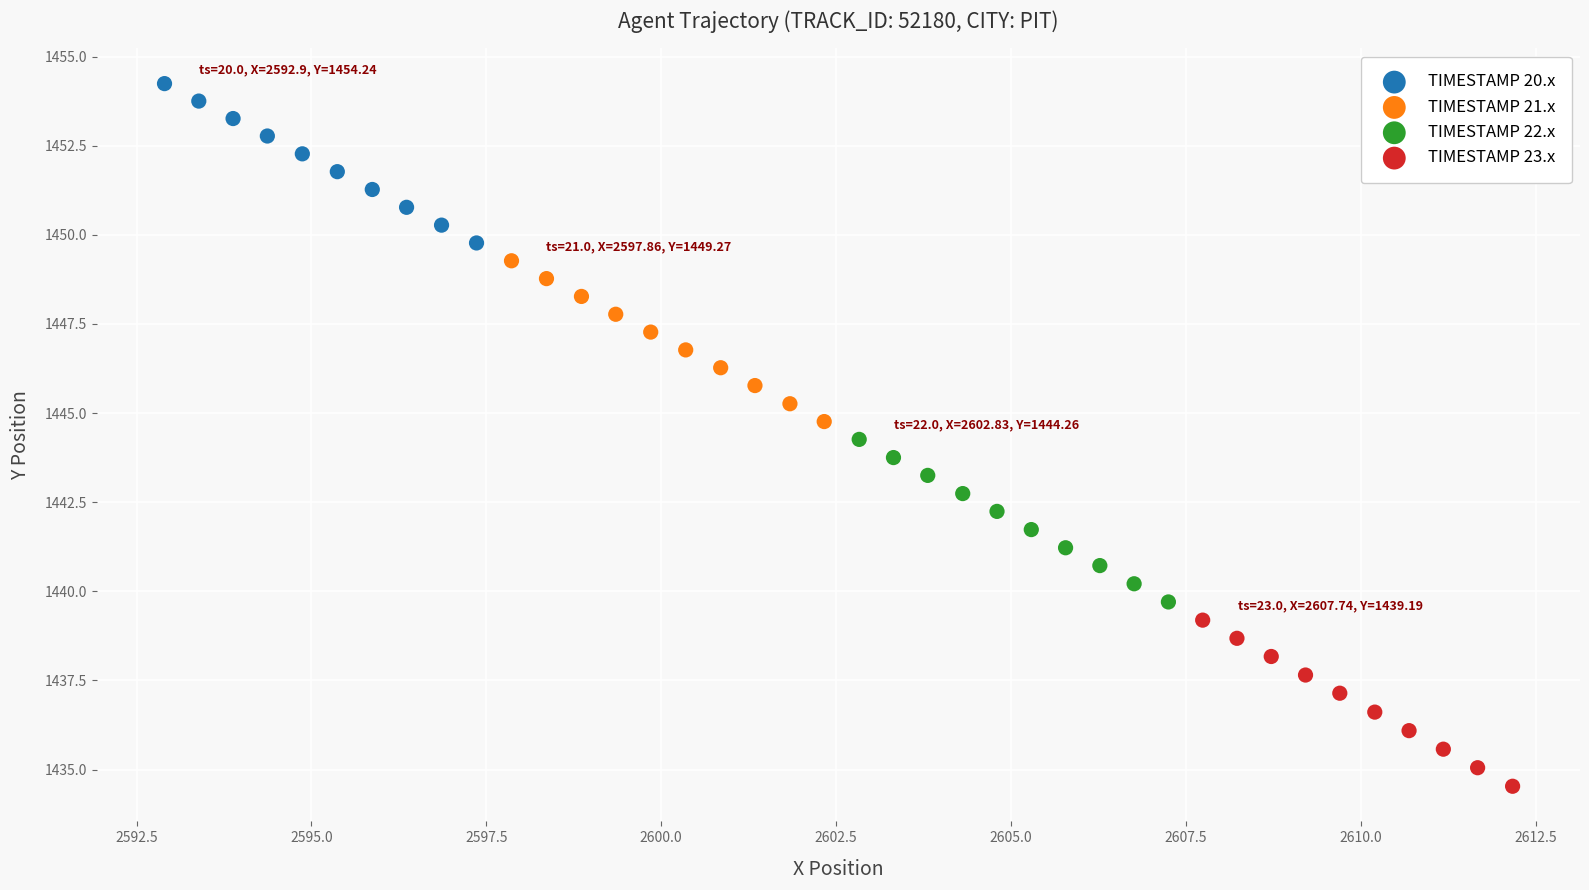

Which series contains the highest Y value?

TIMESTAMP 20.x